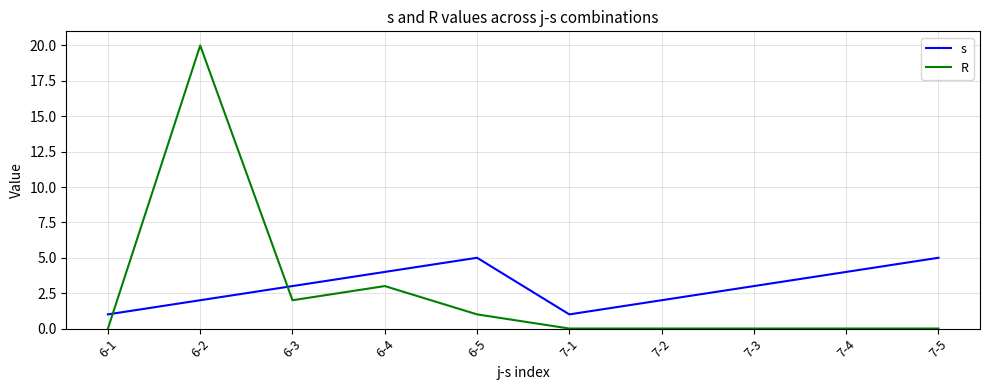

Which series ends up on top after the final intersection of R and s?

s